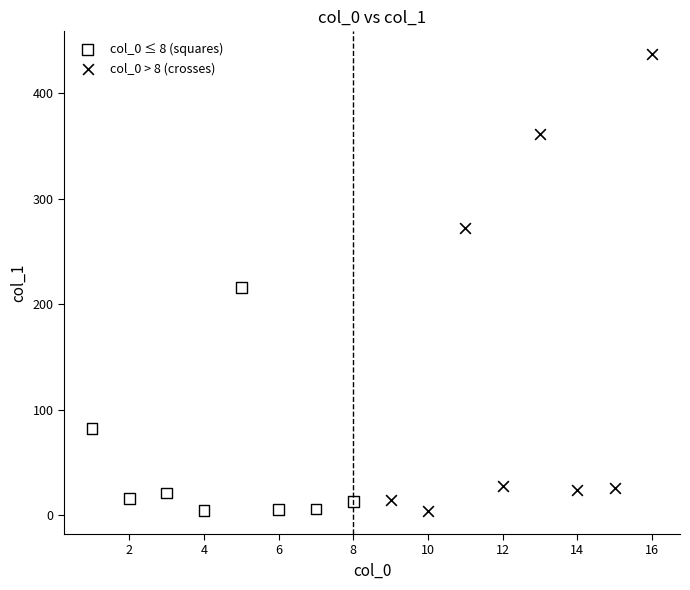

Which series has the widest spread of Y values?

col_0 > 8 (crosses)